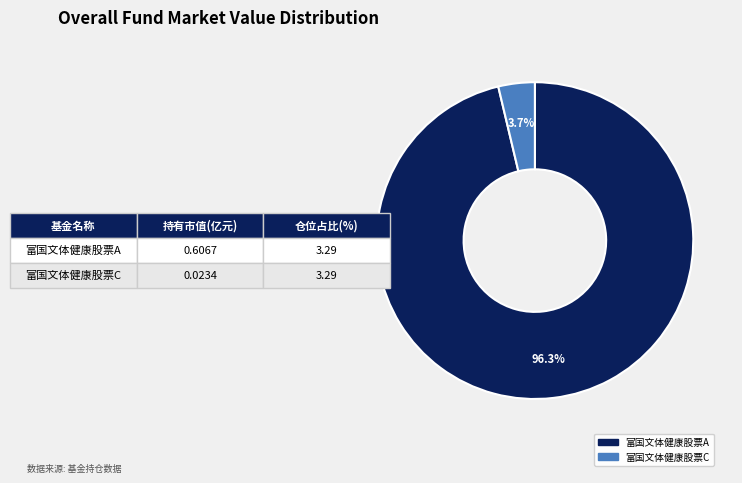

The 富国文体健康股票C slice represents 4% of the pie. True or false?

True